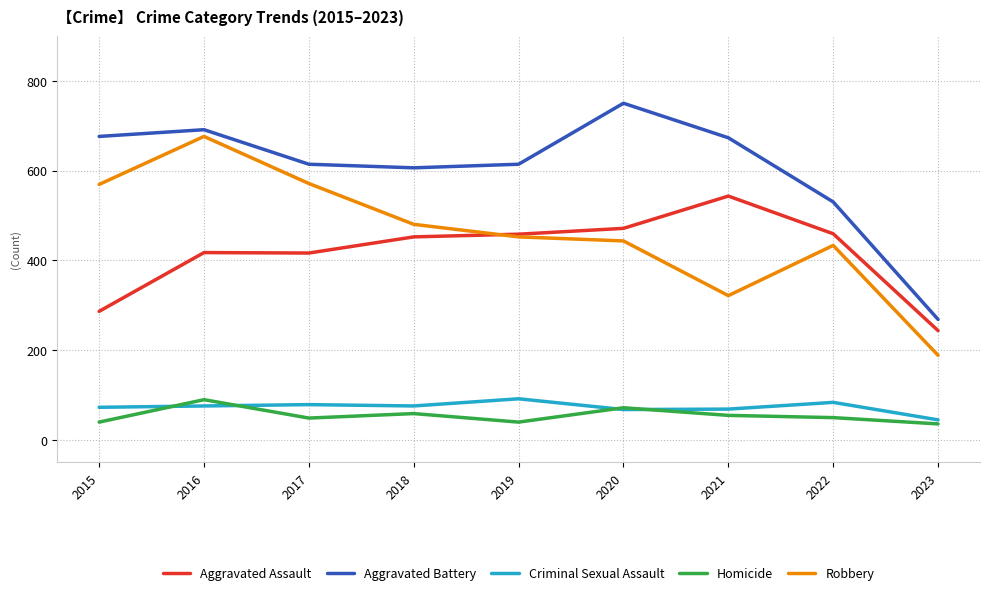

At how many categories does at least one series exceed 314?

8